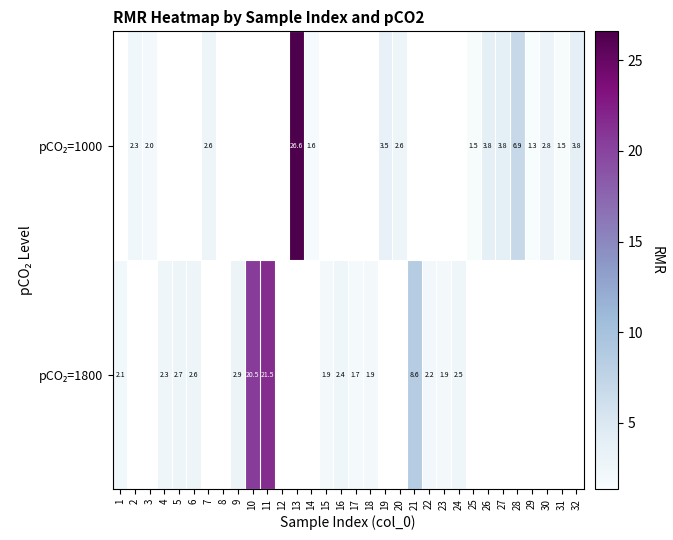

How many positive values does the pCO₂=1800 series have?

15